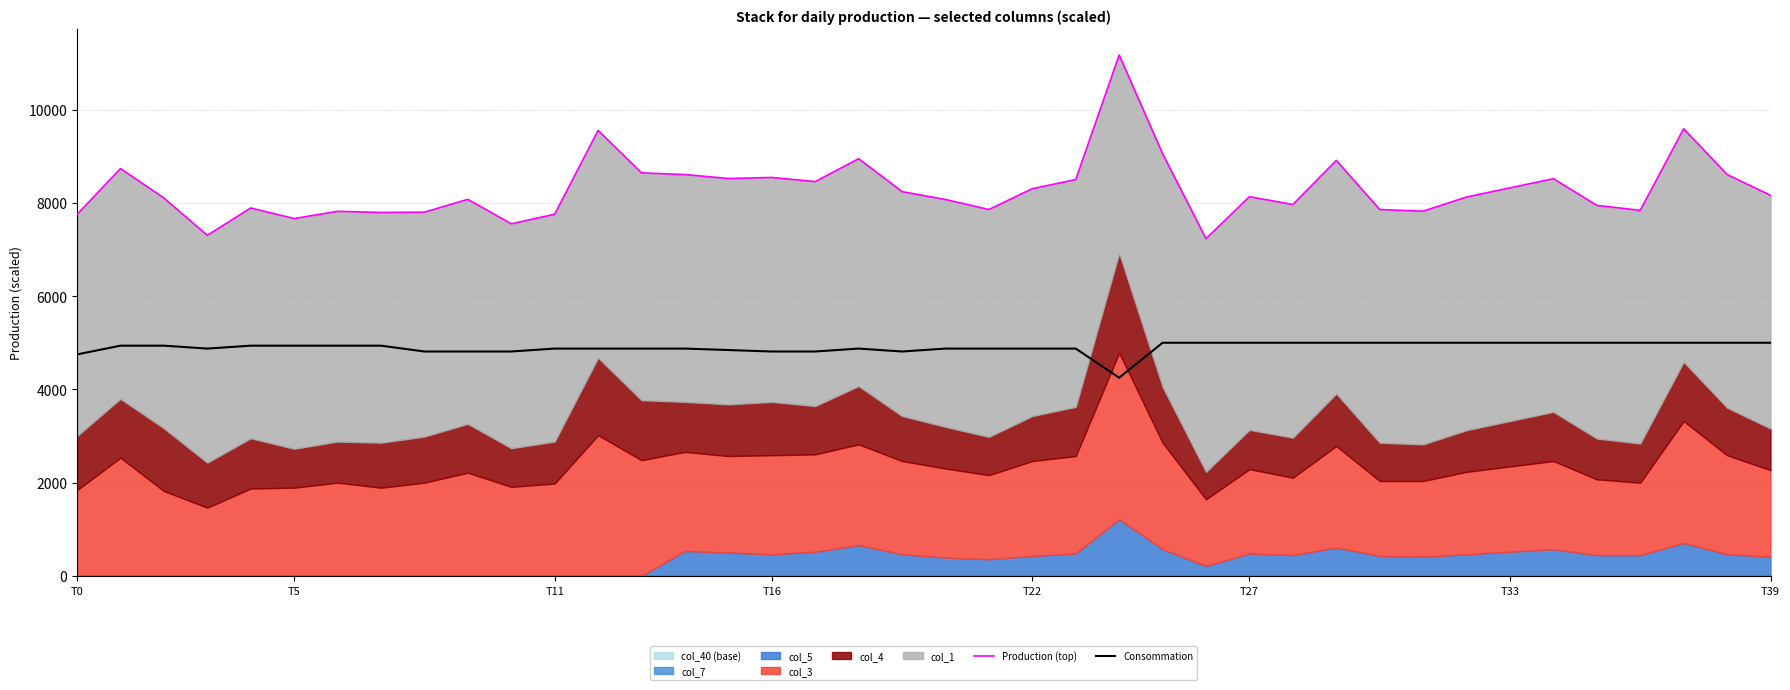

True or false: Production (top) and Consommation cross at least once.

False